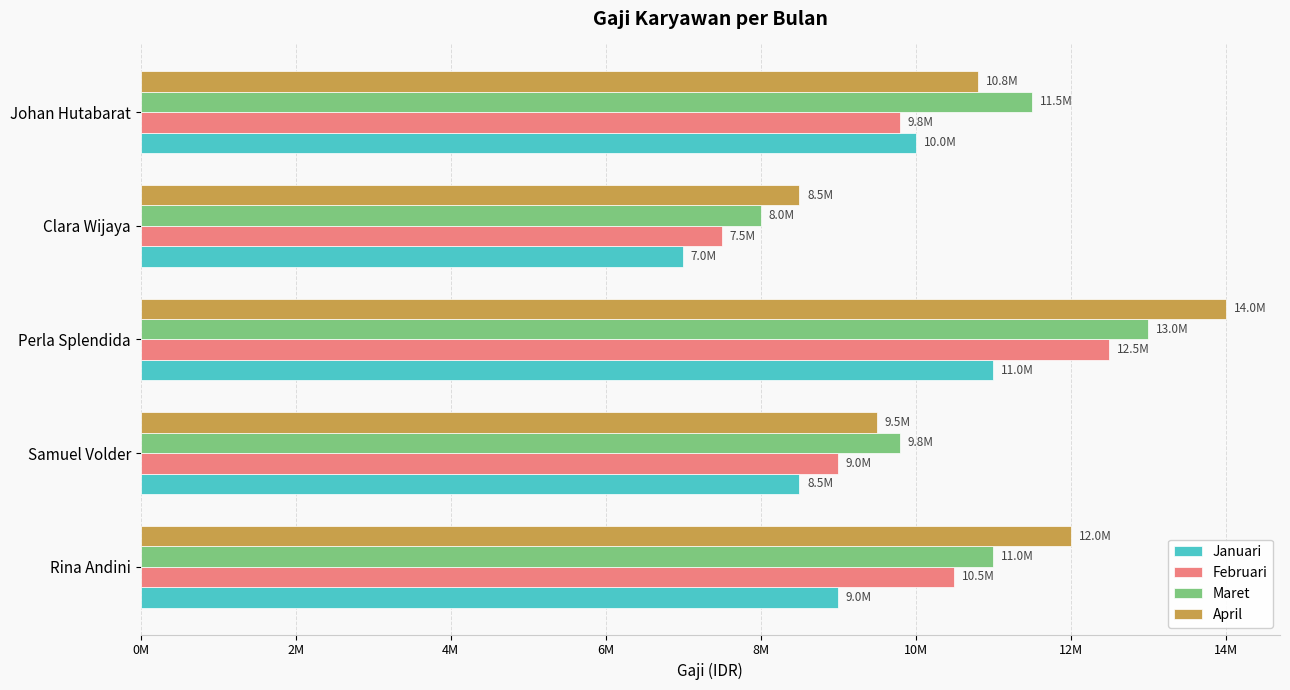

What are all the series names shown in the legend?

Januari, Februari, Maret, April